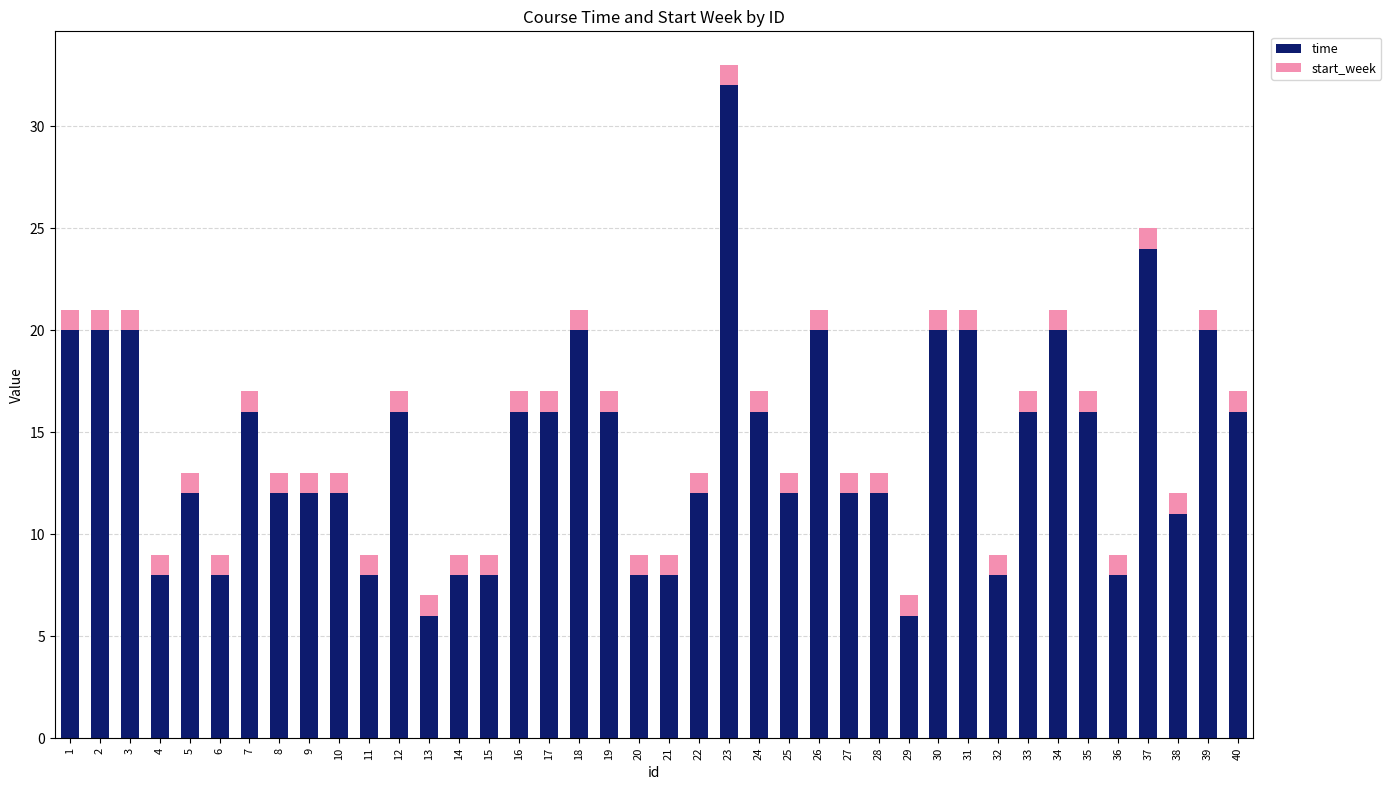

Does the chart contain any negative values?

No